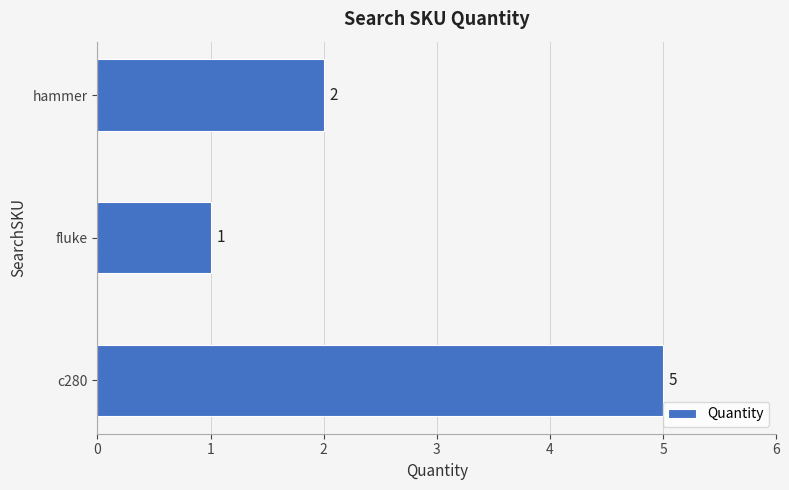

How many data points does each series have?

3